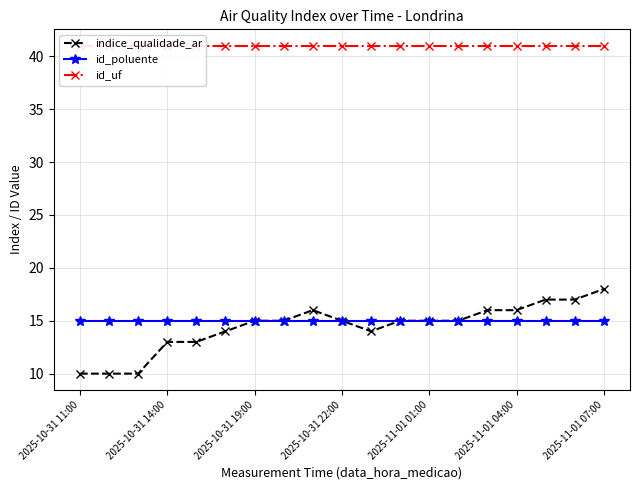

At which category does the chart reach its minimum across all series?

2025-10-31 11:00